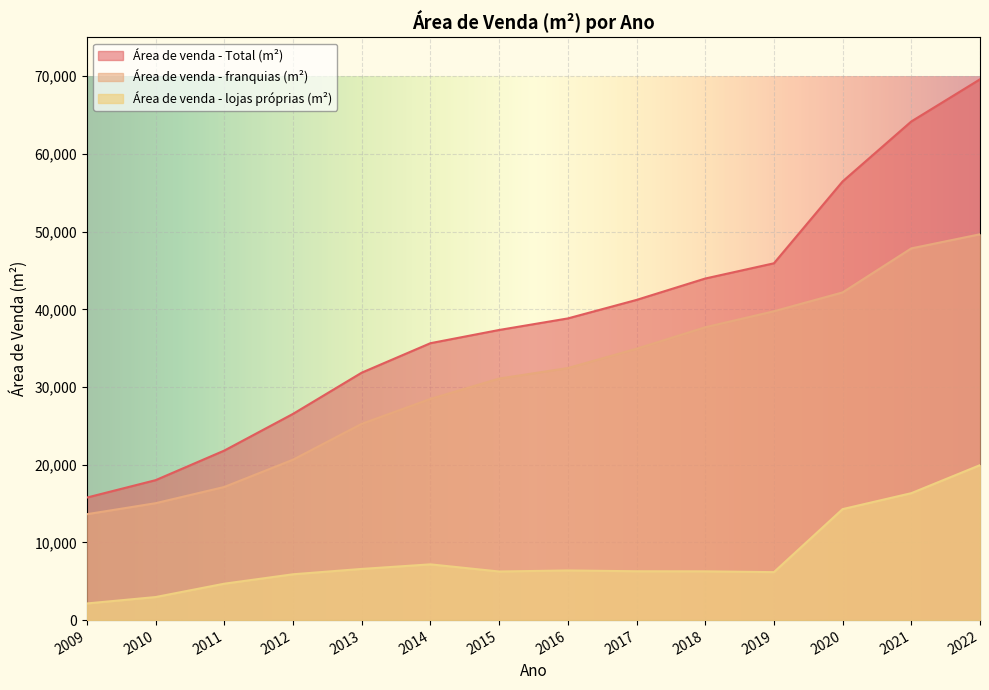

Reading left to right, list all the values displayed in this chart.

Área de venda - Total (m²): 15771.7	18012.9	21821.3	26543.0	31848.2	35640.6	37342.1	38827.9	41211.1	43964.5	45925.1	56461.2	64181.5	69606.6
Área de venda - franquias (m²): 13629.9	15046.0	17135.2	20645.9	25261.7	28466.0	31087.5	32440.4	34925.1	37690.5	39752.0	42176.2	47844.2	49660.5
Área de venda - lojas próprias (m²): 2141.8	2966.9	4686.1	5897.1	6586.5	7174.6	6254.6	6387.5	6285.9	6274.0	6173.2	14285.0	16337.3	19946.1